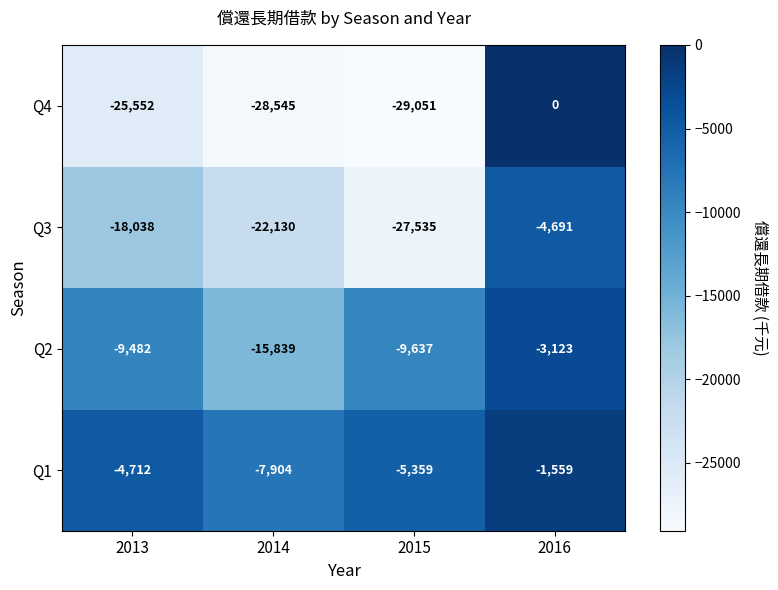

Reading right to left, extract all data points from this chart.

Q4: 2016=0	2015=-29051	2014=-28545	2013=-25552
Q3: 2016=-4691	2015=-27535	2014=-22130	2013=-18038
Q2: 2016=-3123	2015=-9637	2014=-15839	2013=-9482
Q1: 2016=-1559	2015=-5359	2014=-7904	2013=-4712